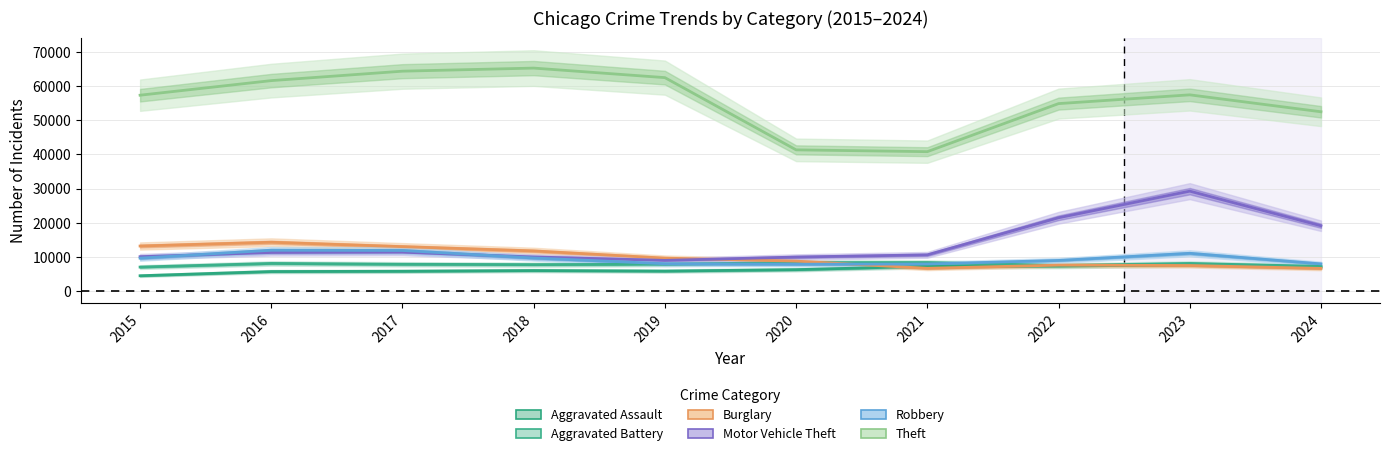

Where do Burglary and Aggravated Battery first cross each other?

2020 and 2021